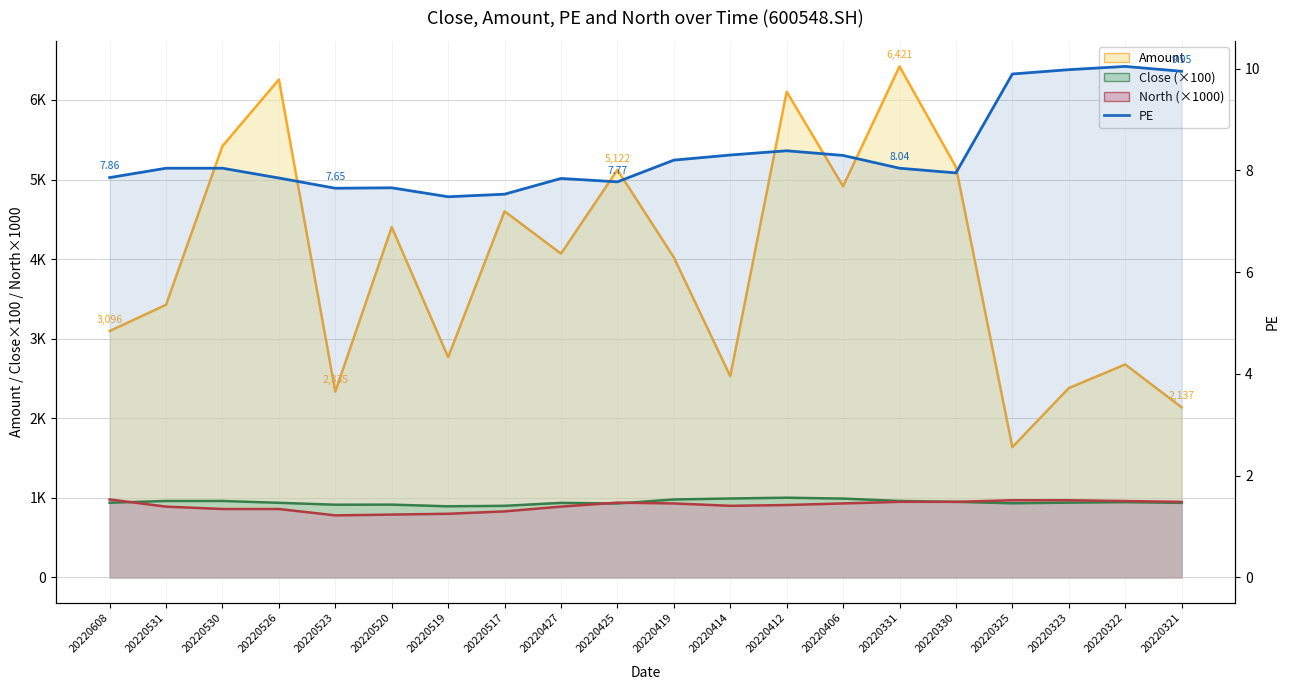

The chart shows a value of 2.7 at 20220325. True or false?

False